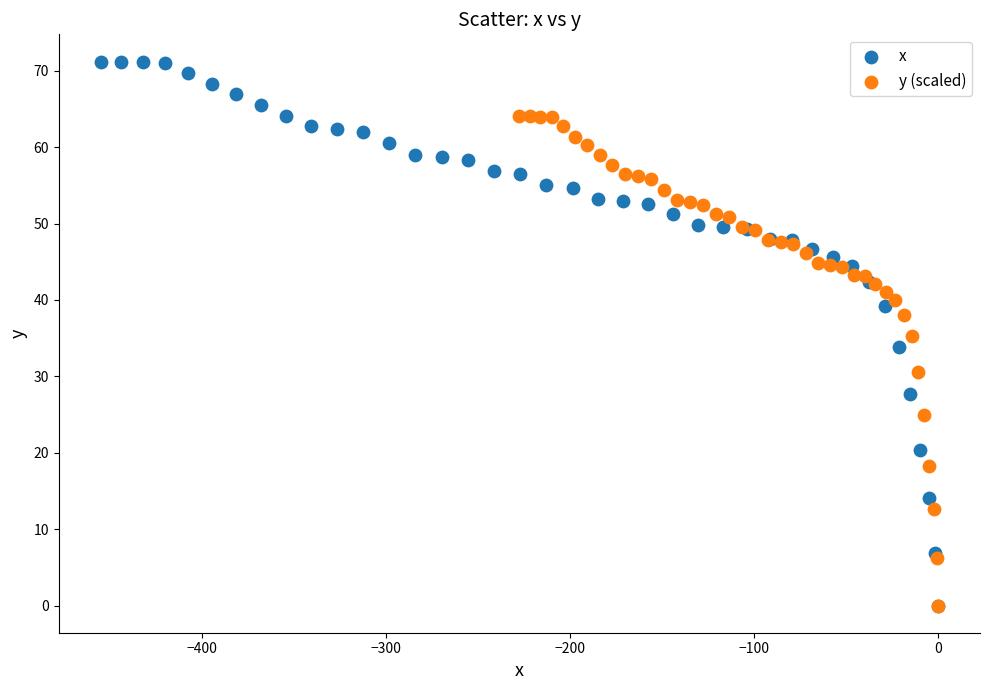

Which series has the widest spread of Y values?

x